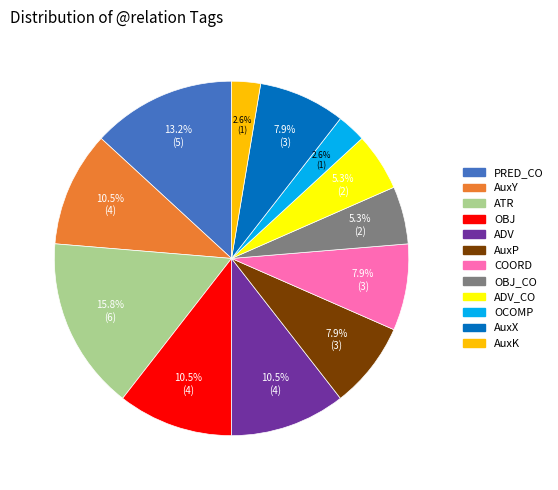

Is there a majority slice in this chart?

No